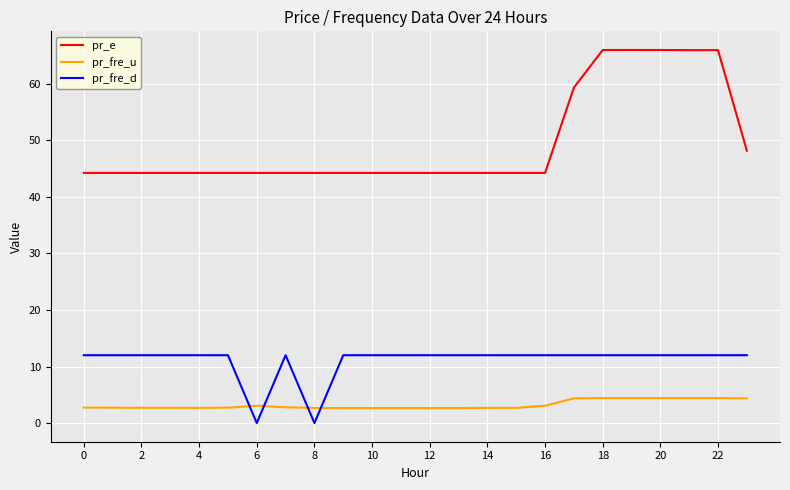

Rank the series by their average value, from highest to lowest.

pr_e, pr_fre_d, pr_fre_u